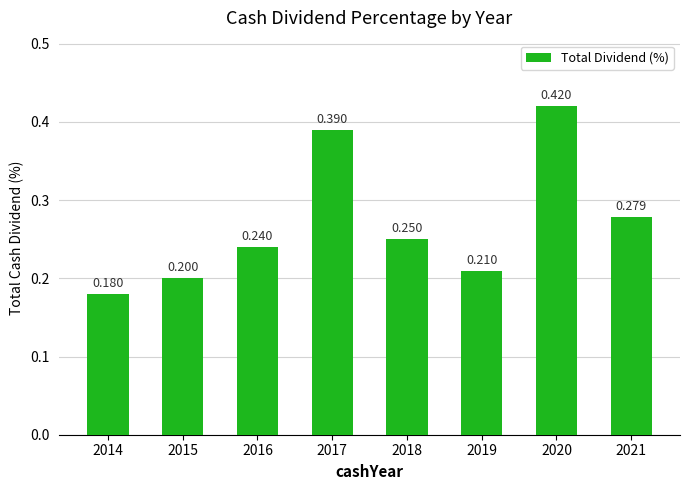

How many data points does each series have?

8